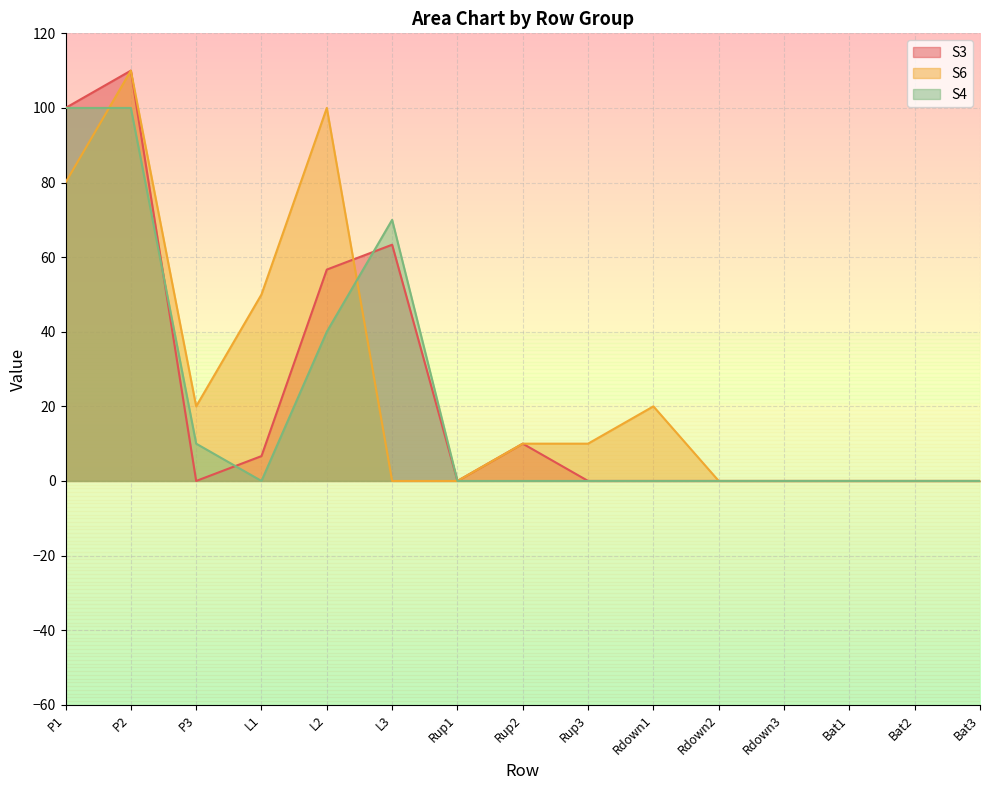

List the series in order of their overall mean, highest first.

S6, S3, S4